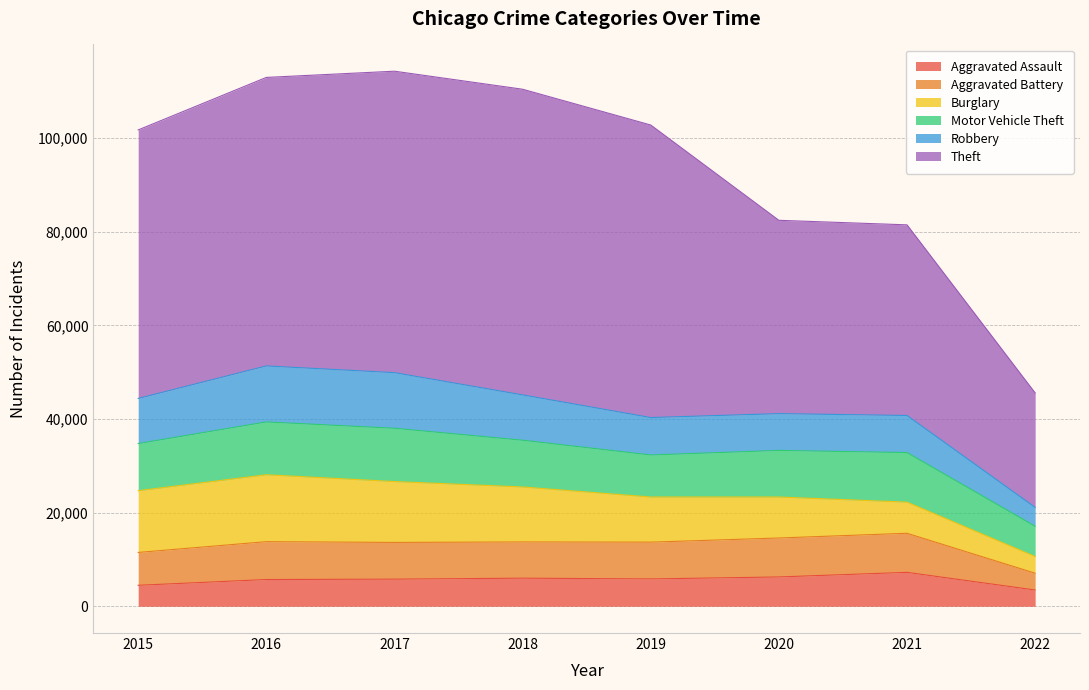

What are all the series names shown in the legend?

Aggravated Assault, Aggravated Battery, Burglary, Motor Vehicle Theft, Robbery, Theft